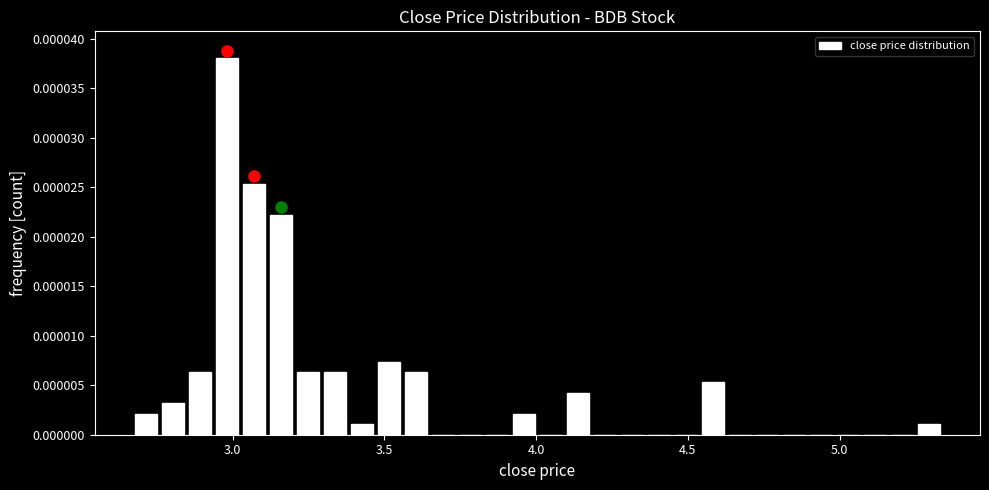

Read against the x-axis, roughly where is the centre of the tallest bar?

3.00